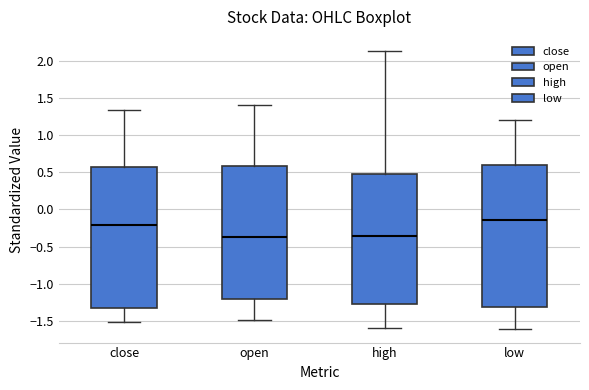

Reading left to right, transcribe this box plot: for each box, give where its median line is, the range the box spans, and where its two whiskers end, as read against the y-axis. The values are not printed on the chart, so give them approximately, as read against the axis.

close: median -0.20, box -1.35 to 0.55, whiskers -1.50 to 1.35
open: median -0.35, box -1.20 to 0.60, whiskers -1.50 to 1.40
high: median -0.35, box -1.25 to 0.50, whiskers -1.60 to 2.15
low: median -0.15, box -1.30 to 0.60, whiskers -1.60 to 1.20